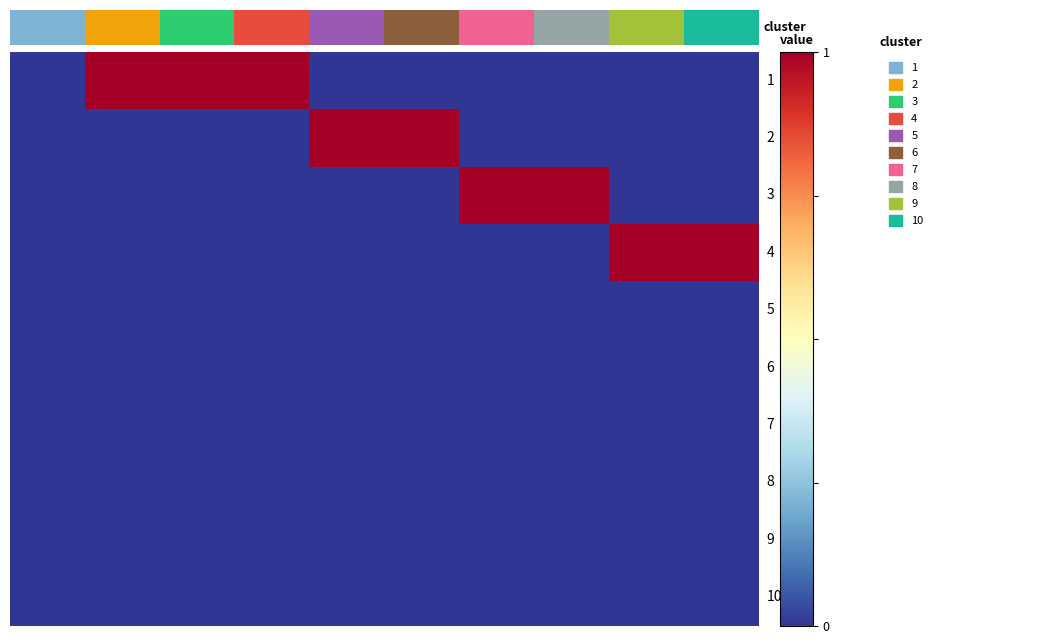

At how many categories does at least one series exceed 0?

9